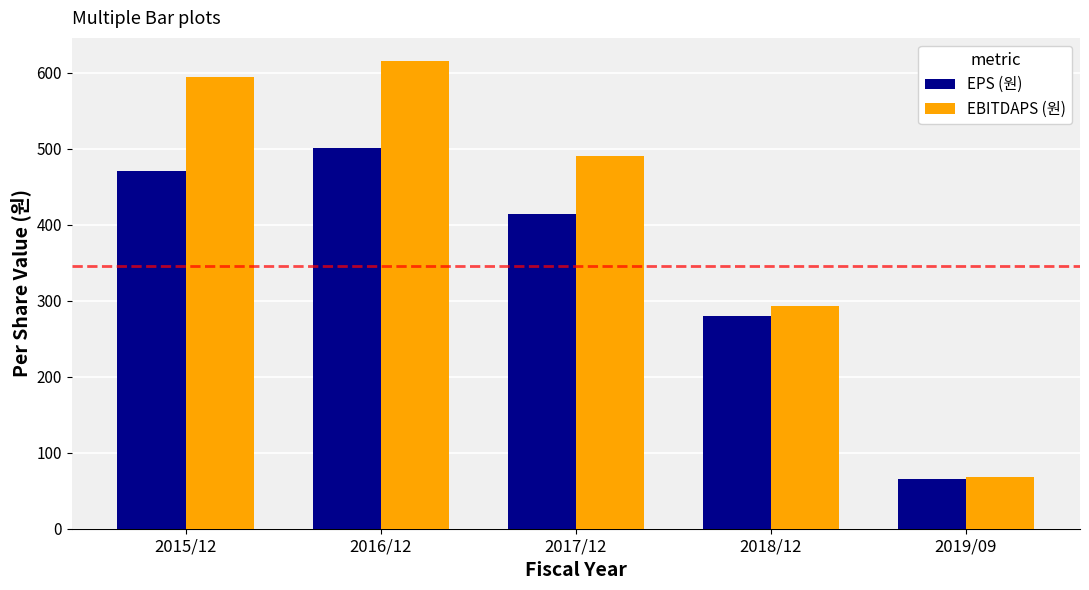

Which category has the lowest value in the EBITDAPS (원) series?

2019/09